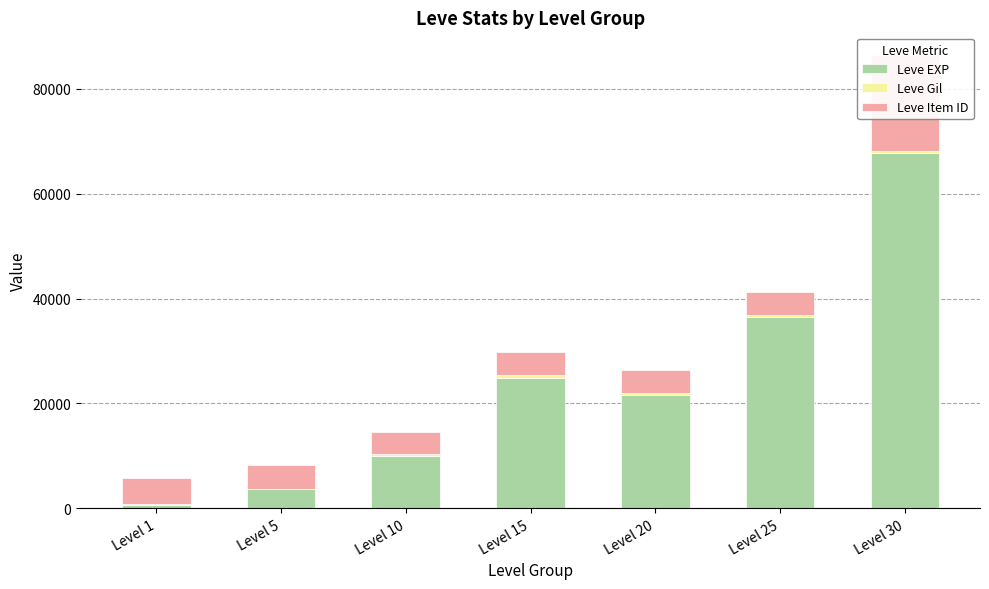

How many data points in Leve EXP are above 21600?

3